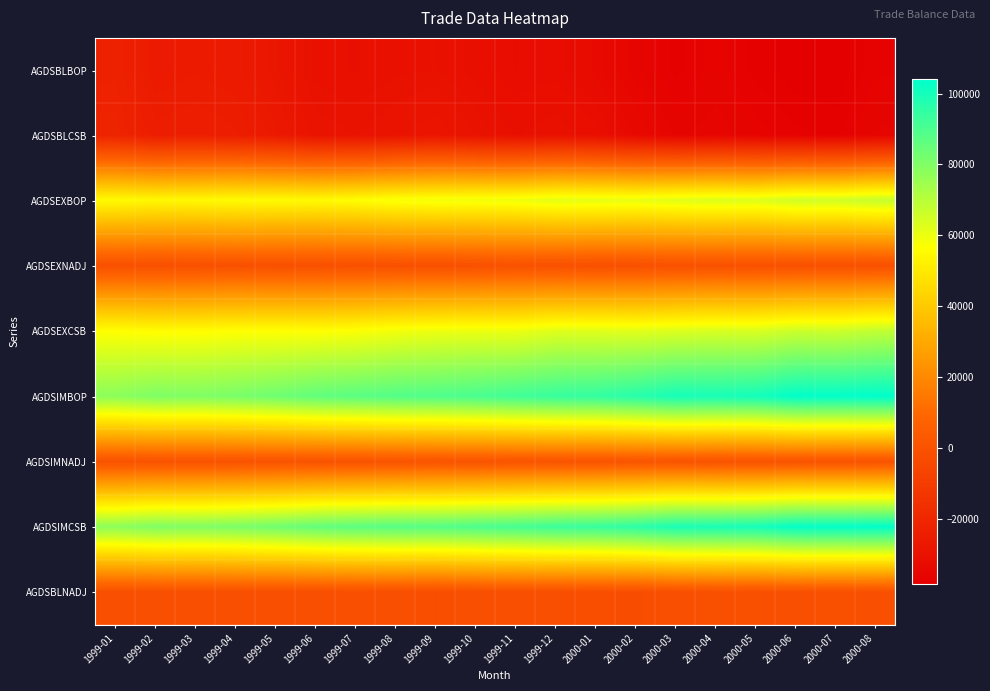

Reading left to right, what are all the values shown in this chart?

AGDSBLBOP: 1999-01=-22756	1999-02=-25822	1999-03=-25416	1999-04=-25771	1999-05=-27904	1999-06=-30615	1999-07=-30947	1999-08=-30489	1999-09=-30295	1999-10=-31136	1999-11=-32300	1999-12=-31984	2000-01=-33217	2000-02=-35727	2000-03=-37511	2000-04=-36391	2000-05=-37476	2000-06=-38303	2000-07=-38393	2000-08=-36869
AGDSBLCSB: 1999-01=-21526	1999-02=-24484	1999-03=-24110	1999-04=-24611	1999-05=-26513	1999-06=-29228	1999-07=-29800	1999-08=-29100	1999-09=-28349	1999-10=-29776	1999-11=-30957	1999-12=-30367	2000-01=-31364	2000-02=-33693	2000-03=-36098	2000-04=-35425	2000-05=-36406	2000-06=-37079	2000-07=-37450	2000-08=-35729
AGDSEXBOP: 1999-01=55351	1999-02=54598	1999-03=54767	1999-04=55602	1999-05=55399	1999-06=55266	1999-07=56206	1999-08=57993	1999-09=58846	1999-10=59203	1999-11=59658	1999-12=61665	2000-01=61256	2000-02=60939	2000-03=62290	2000-04=63147	2000-05=62820	2000-06=65445	2000-07=65248	2000-08=67272
AGDSEXNADJ: 1999-01=-1039	1999-02=-1124	1999-03=-1076	1999-04=-882	1999-05=-1164	1999-06=-1107	1999-07=-952	1999-08=-798	1999-09=-976	1999-10=-826	1999-11=-414	1999-12=-885	2000-01=-1131	2000-02=-1095	2000-03=-694	2000-04=-685	2000-05=-785	2000-06=-797	2000-07=-724	2000-08=-776
AGDSEXCSB: 1999-01=56390	1999-02=55722	1999-03=55843	1999-04=56484	1999-05=56563	1999-06=56372	1999-07=57158	1999-08=58791	1999-09=59823	1999-10=60029	1999-11=60072	1999-12=62550	2000-01=62388	2000-02=62034	2000-03=62984	2000-04=63832	2000-05=63605	2000-06=66242	2000-07=65972	2000-08=68048
AGDSIMBOP: 1999-01=78107	1999-02=80420	1999-03=80182	1999-04=81373	1999-05=83302	1999-06=85881	1999-07=87154	1999-08=88482	1999-09=89141	1999-10=90338	1999-11=91957	1999-12=93649	2000-01=94473	2000-02=96666	2000-03=99801	2000-04=99538	2000-05=100296	2000-06=103748	2000-07=103640	2000-08=104141
AGDSIMNADJ: 1999-01=191	1999-02=215	1999-03=229	1999-04=279	1999-05=226	1999-06=281	1999-07=195	1999-08=591	1999-09=970	1999-10=533	1999-11=929	1999-12=732	2000-01=722	2000-02=939	2000-03=720	2000-04=281	2000-05=285	2000-06=427	2000-07=219	2000-08=364
AGDSIMCSB: 1999-01=77916	1999-02=80206	1999-03=79953	1999-04=81094	1999-05=83076	1999-06=85601	1999-07=86958	1999-08=87891	1999-09=88172	1999-10=89805	1999-11=91029	1999-12=92917	2000-01=93751	2000-02=95727	2000-03=99082	2000-04=99257	2000-05=100011	2000-06=103321	2000-07=103422	2000-08=103777
AGDSBLNADJ: 1999-01=-1230	1999-02=-1338	1999-03=-1306	1999-04=-1160	1999-05=-1391	1999-06=-1387	1999-07=-1147	1999-08=-1389	1999-09=-1946	1999-10=-1360	1999-11=-1343	1999-12=-1617	2000-01=-1853	2000-02=-2034	2000-03=-1413	2000-04=-966	2000-05=-1070	2000-06=-1224	2000-07=-943	2000-08=-1140